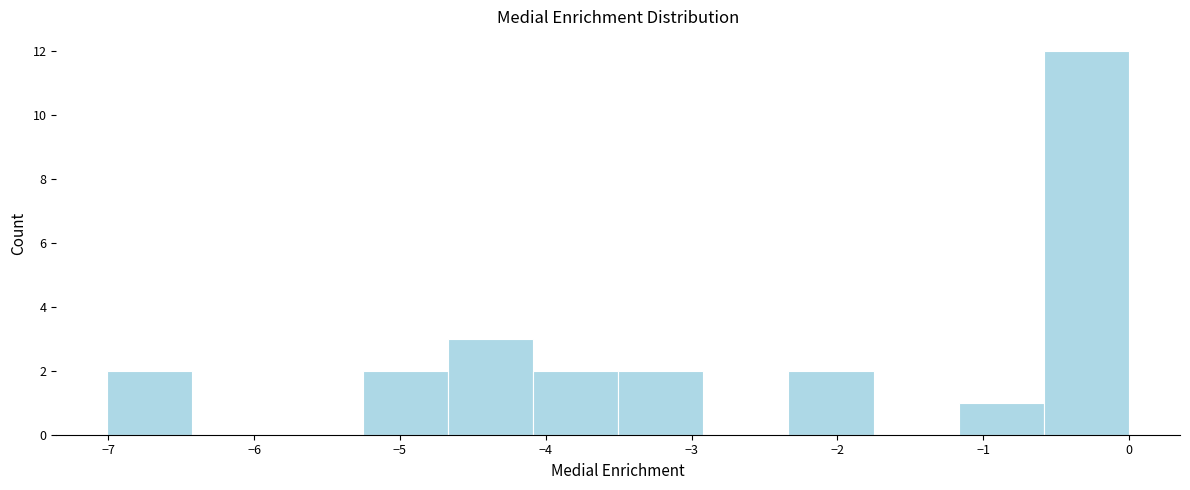

Over which range of the x-axis is the bar tallest?

-0.6 to 0.0